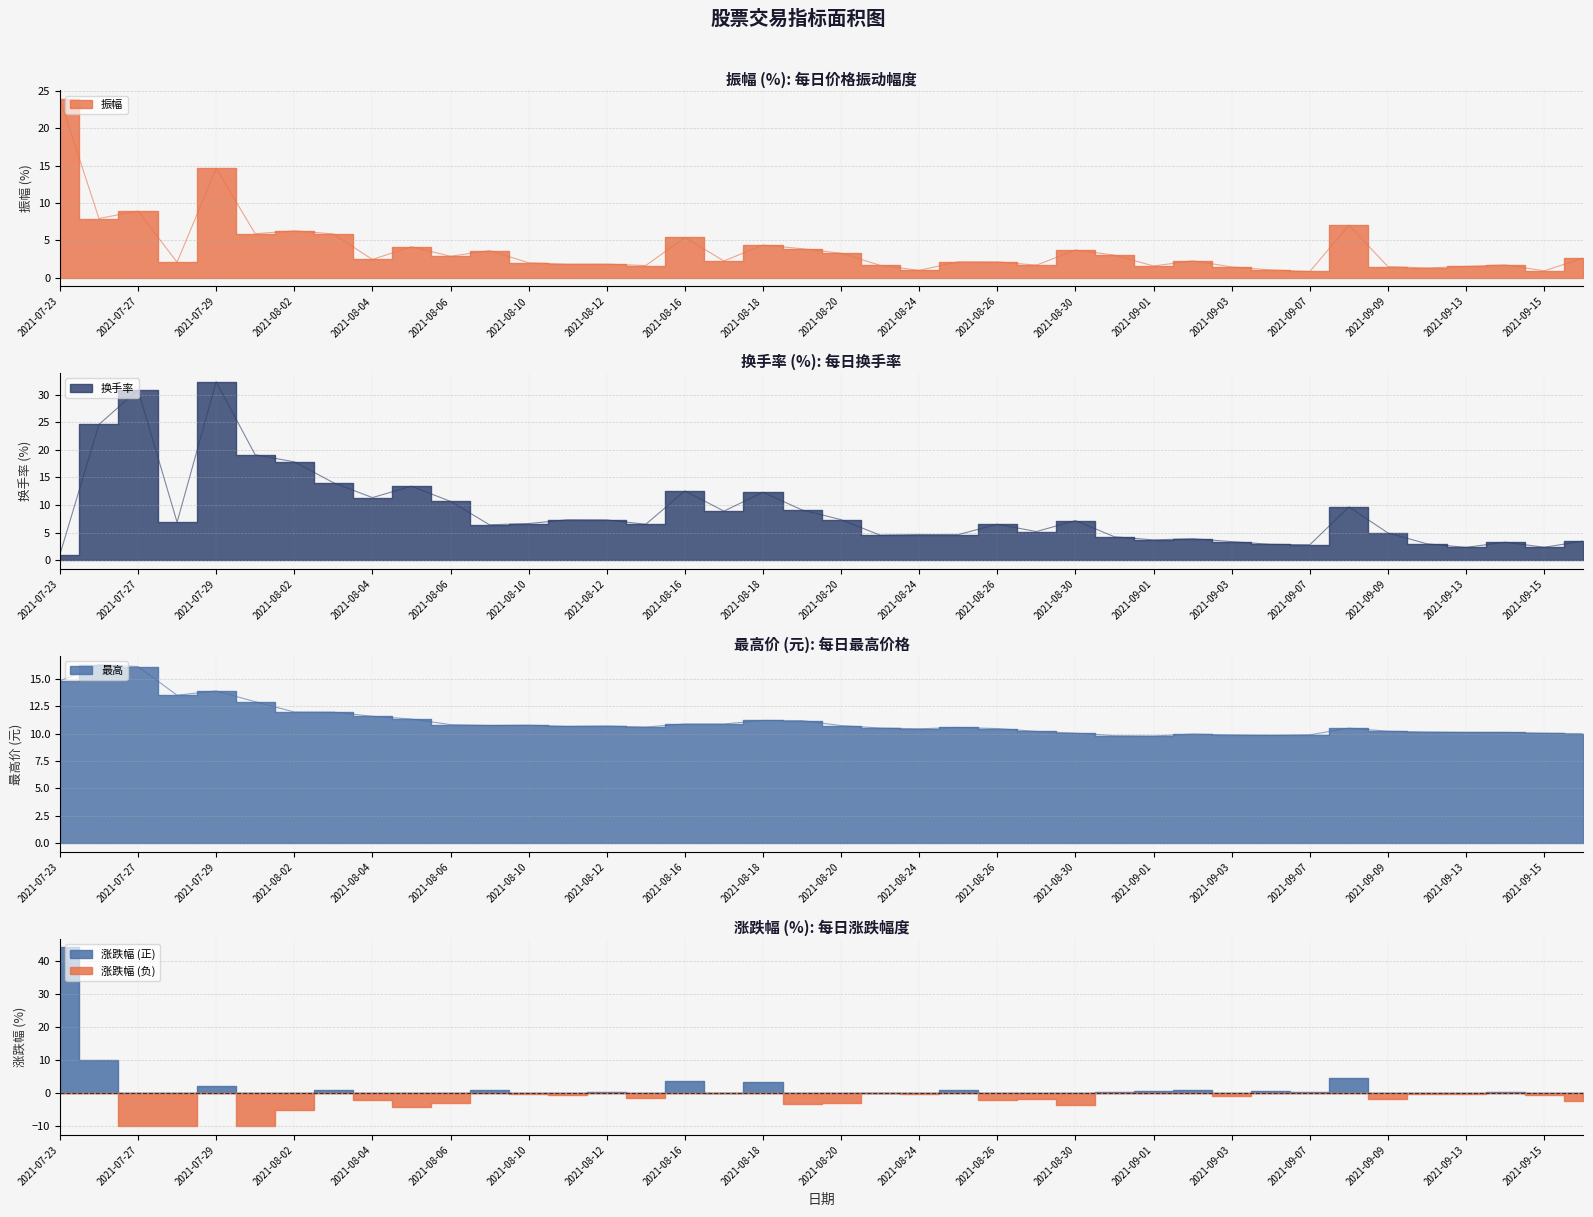

At which category does the chart reach its minimum across all series?

2021-09-07